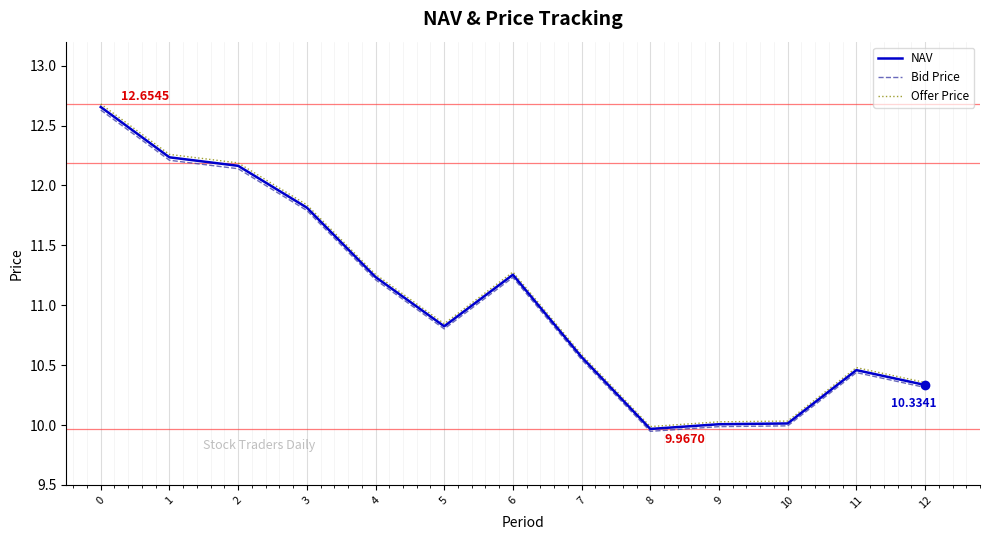

Is the value of Bid Price at 11 greater than the value of NAV at 9?

Yes